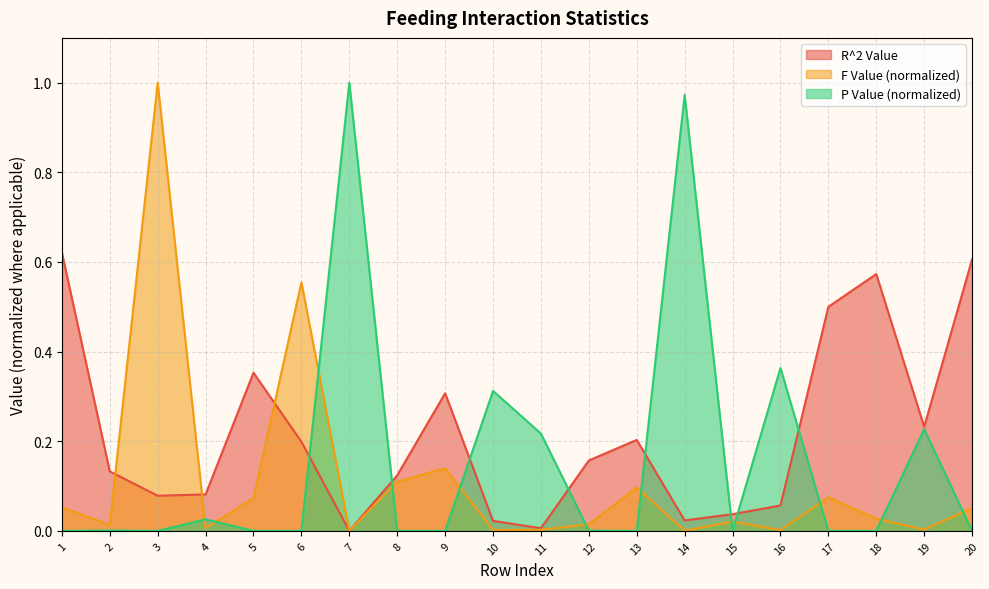

Reading left to right, transcribe all the data shown in this chart.

R^2 Value: 0.6	0.1	0.1	0.1	0.4	0.2	0.0	0.1	0.3	0.0	0.0	0.2	0.2	0.0	0.0	0.1	0.5	0.6	0.2	0.6
F Value: 0.1	0.0	1.0	0.0	0.1	0.6	0.0	0.1	0.1	0.0	0.0	0.0	0.1	0.0	0.0	0.0	0.1	0.0	0.0	0.1
P Value: 0.0	0.0	0.0	0.0	0.0	0.0	1.0	0.0	0.0	0.3	0.2	0.0	0.0	1.0	0.0	0.4	0.0	0.0	0.2	0.0